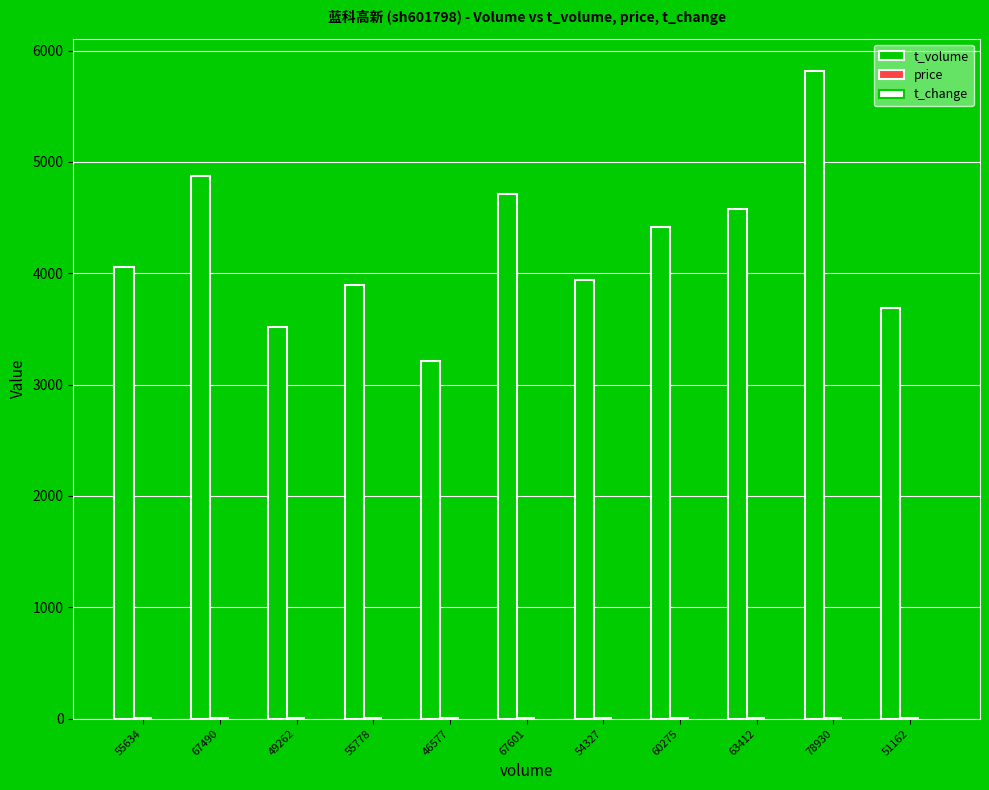

What is the maximum value for t_volume?

5816.0